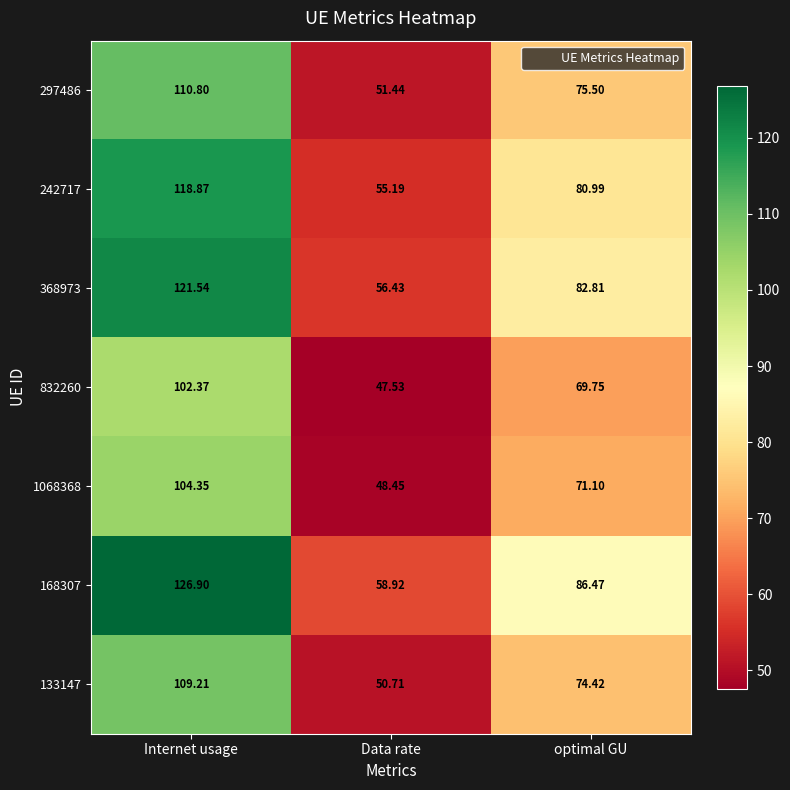

At which label is 1068368 closest to 76?

optimal GU